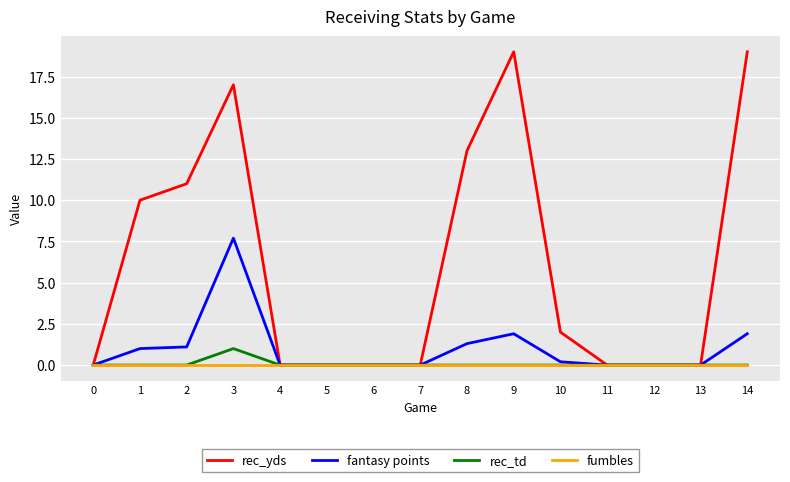

Is the value of fumbles at 9 greater than the value of rec_yds at 10?

No